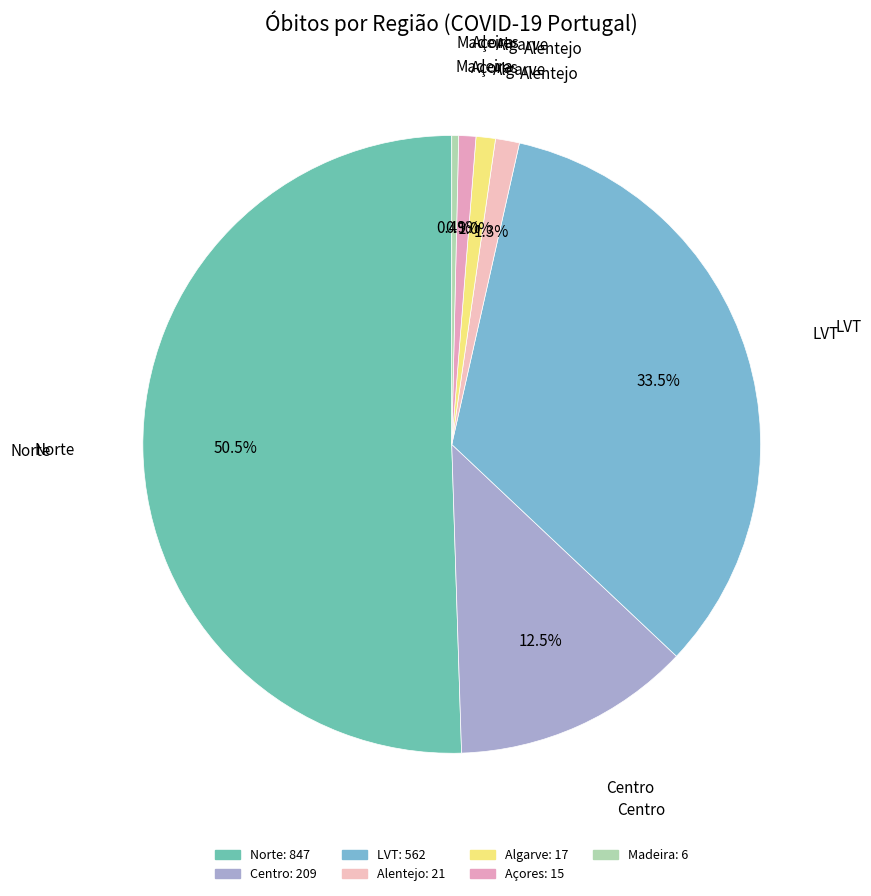

Combined, do Alentejo and Algarve account for over 50%?

No